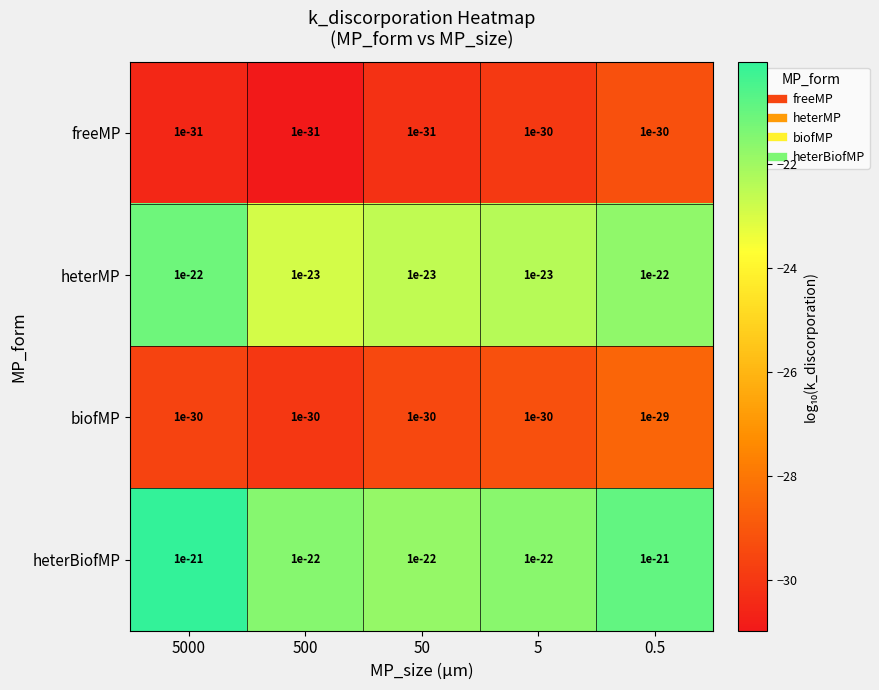

At 0.5, list the series in order from smallest to largest.

freeMP, biofMP, heterMP, heterBiofMP